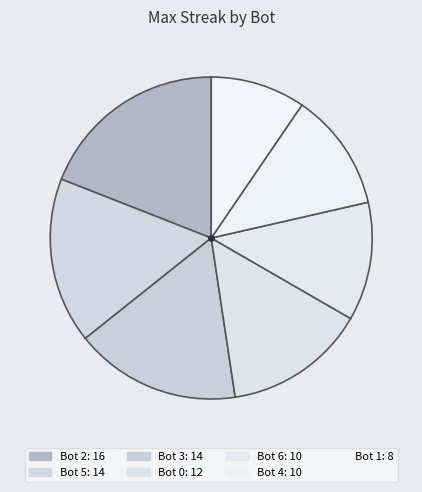

Which category has the smallest portion of the pie?

Bot 1